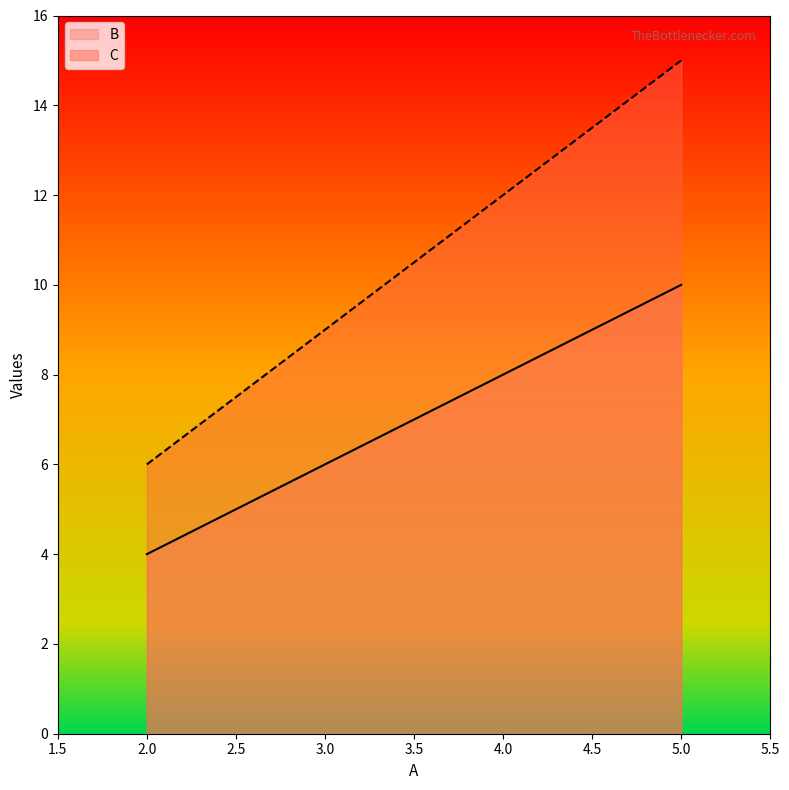

What is the maximum value shown in the chart?

15